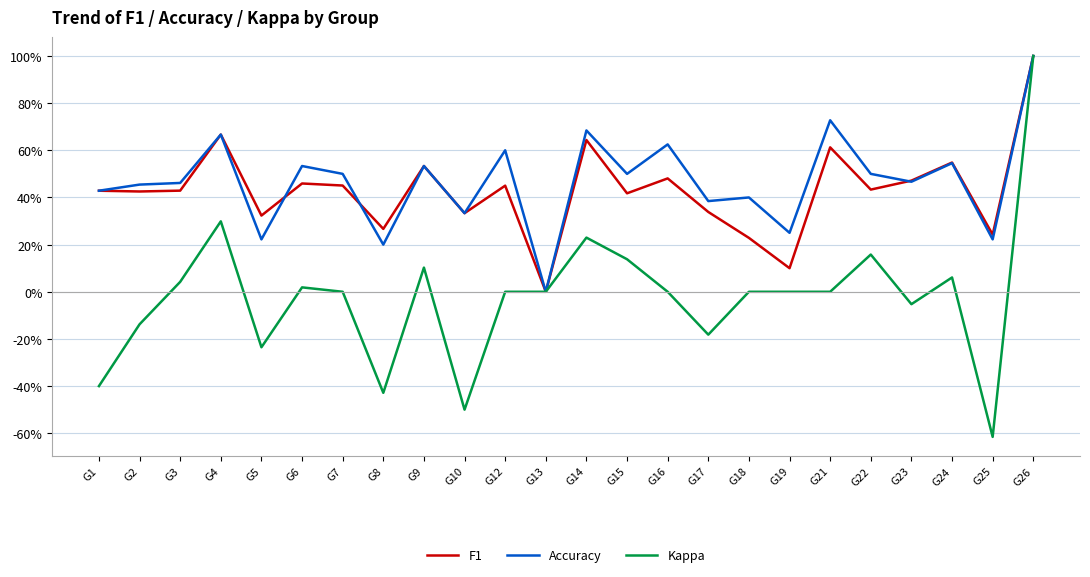

What is the value of the Accuracy point at the 9th from the left?

0.5